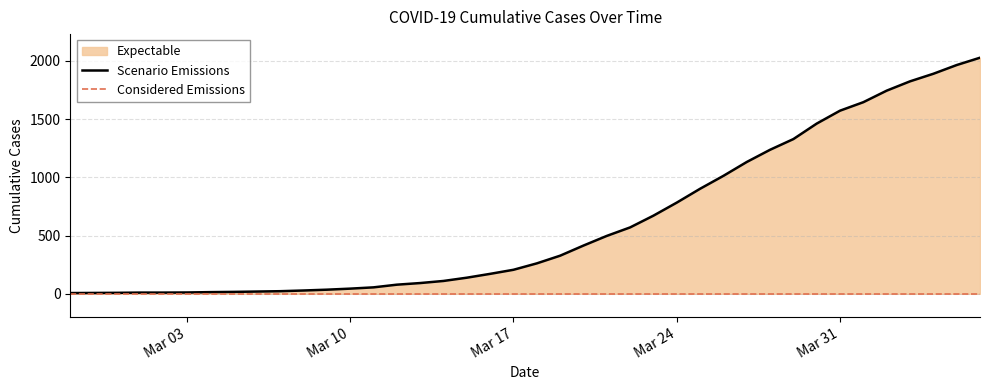

Rank the categories by value from highest to lowest.

2020-04-06, 2020-04-05, 2020-04-04, 2020-04-03, 2020-04-02, 2020-04-01, 2020-03-31, 2020-03-30, 2020-03-29, 2020-03-28, 2020-03-27, 2020-03-26, 2020-03-25, 2020-03-24, 2020-03-23, 2020-03-22, 2020-03-21, 2020-03-20, 2020-03-19, 2020-03-18, 2020-03-17, 2020-03-16, 2020-03-15, 2020-03-14, 2020-03-13, 2020-03-12, 2020-03-11, 2020-03-10, 2020-03-09, 2020-03-08, 2020-03-07, 2020-03-06, 2020-03-05, 2020-03-04, 2020-03-03, 2020-03-01, 2020-03-02, 2020-02-29, 2020-02-28, 2020-02-27